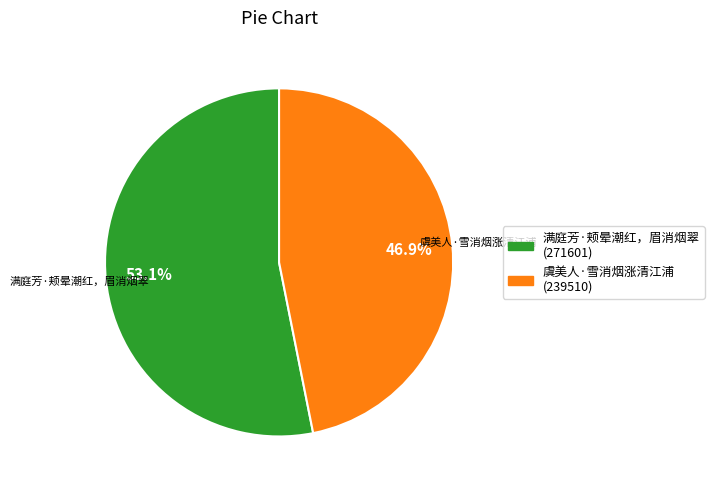

What is the ratio of the value at 虞美人·雪消烟涨清江浦 to the value at 满庭芳·颊晕潮红，眉消烟翠?

0.9